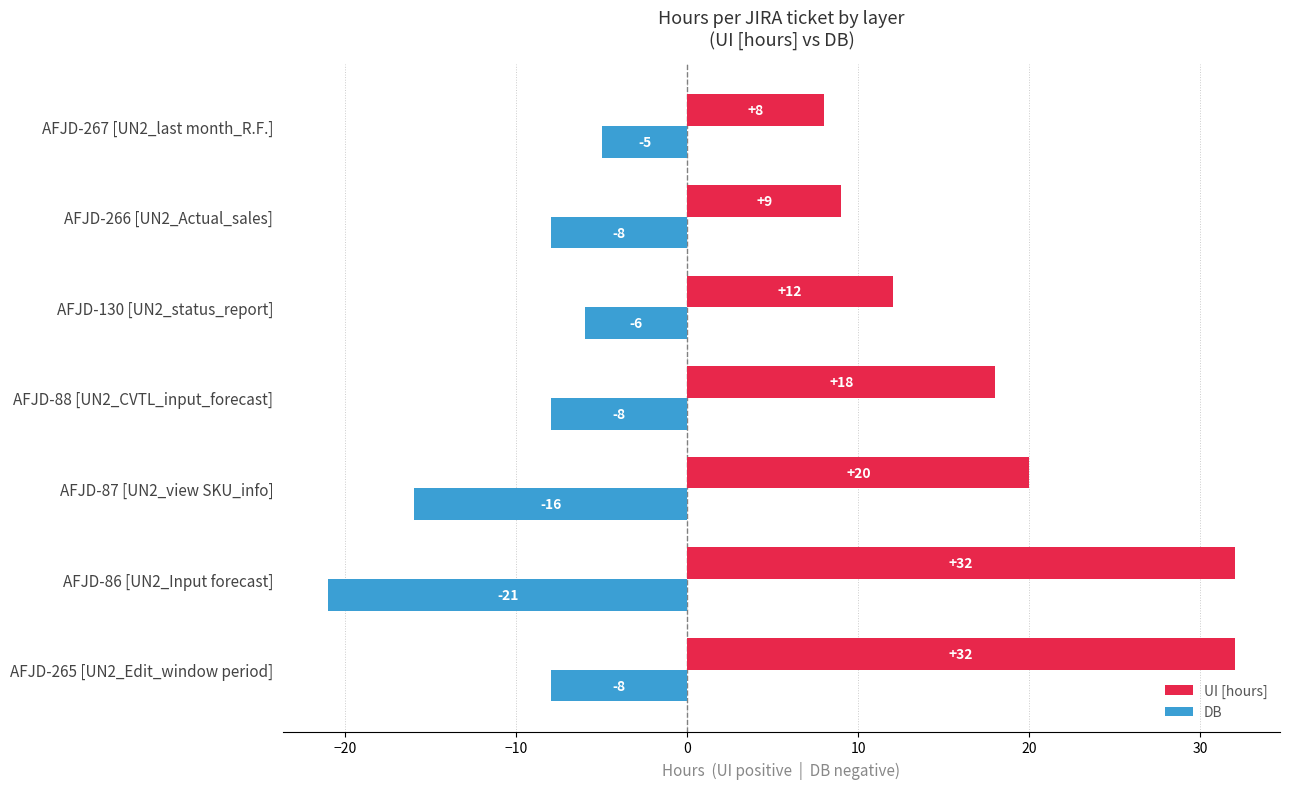

Rank the series by their maximum value, from lowest to highest.

DB, UI [hours]